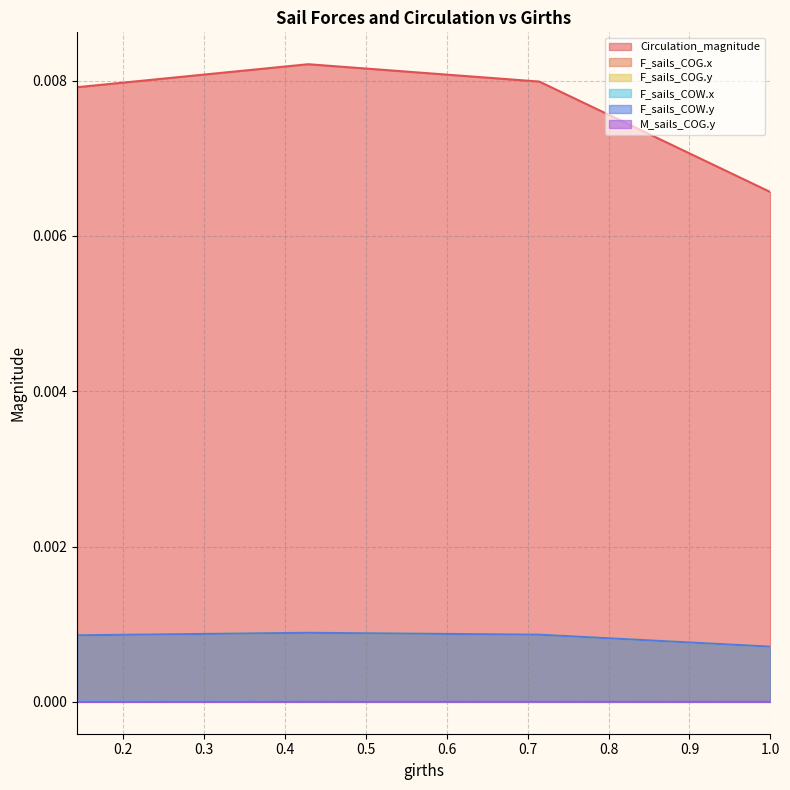

Which series has the largest total across all categories?

Circulation_magnitude